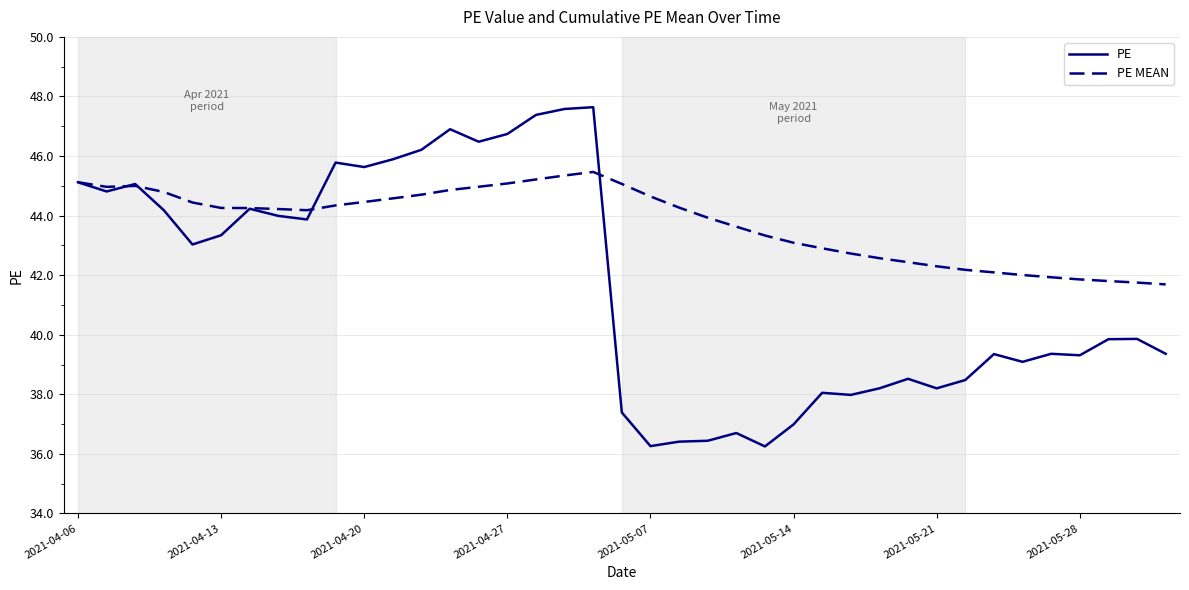

True or false: PE has more than 0 points higher than both neighbors.

True